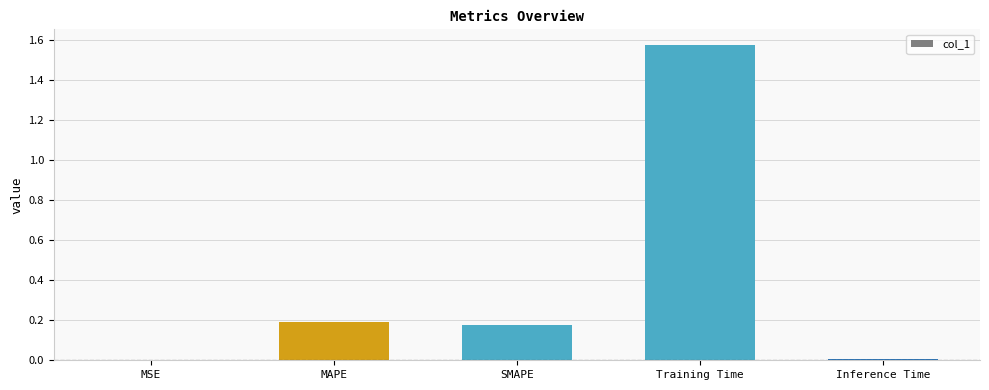

Which has a higher value, Inference Time or Training Time?

Training Time